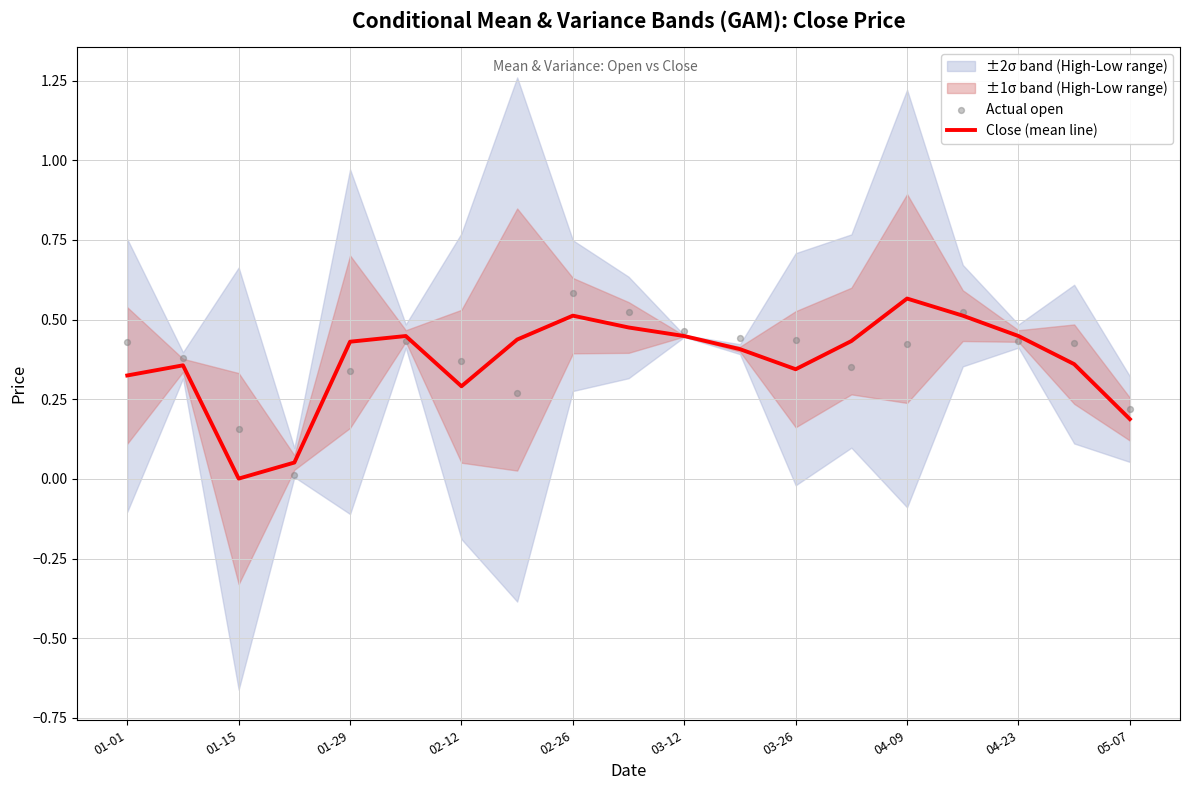

Which series has the largest total across all categories?

Actual open